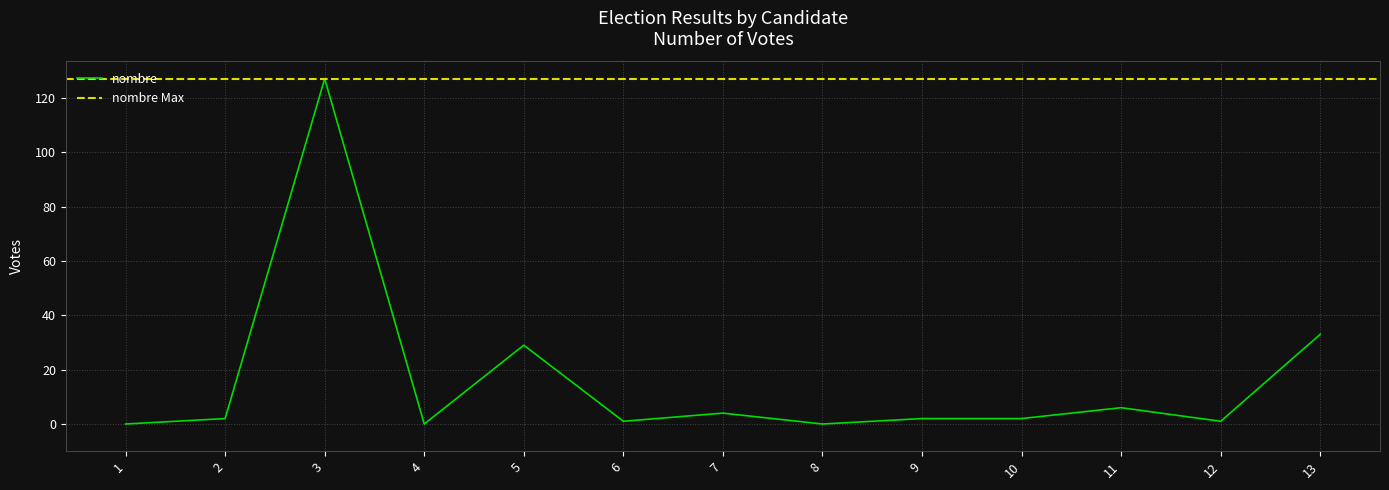

Which label corresponds to the smallest value in the chart?

1